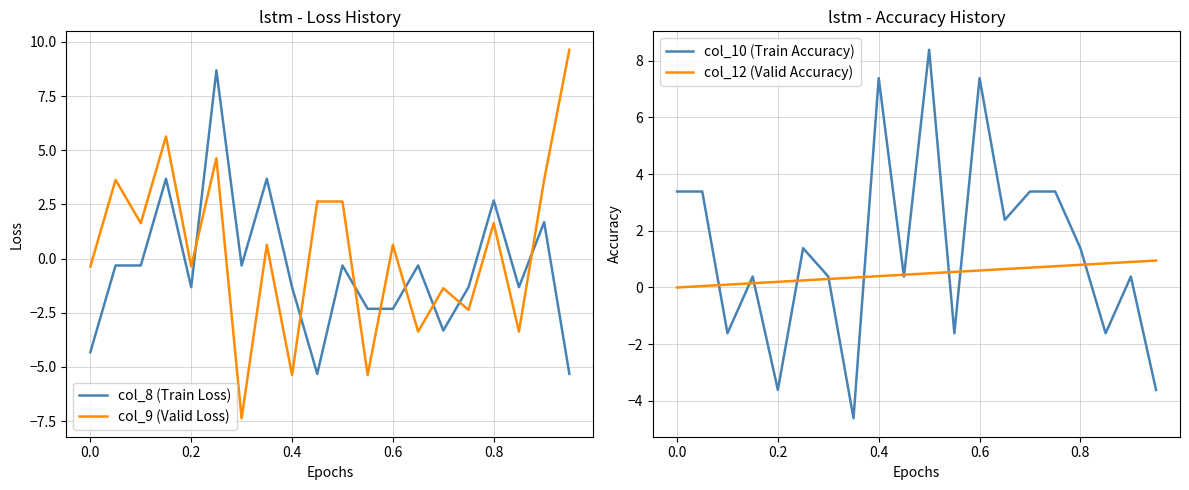

The value of col_12 (Valid Accuracy) at 0.4 is 0.4. True or false?

True